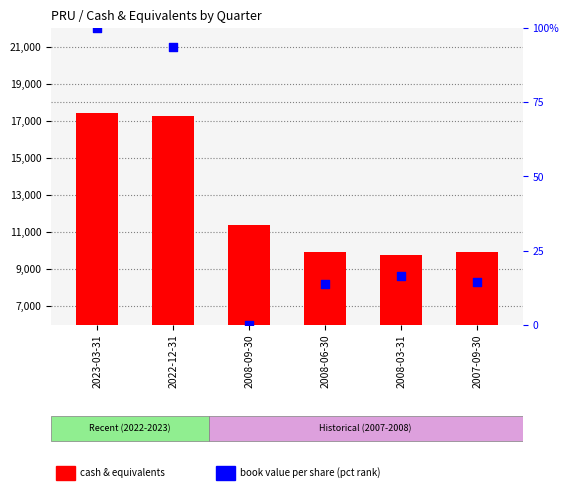

At which category is the sum across all series the highest?

2023-03-31